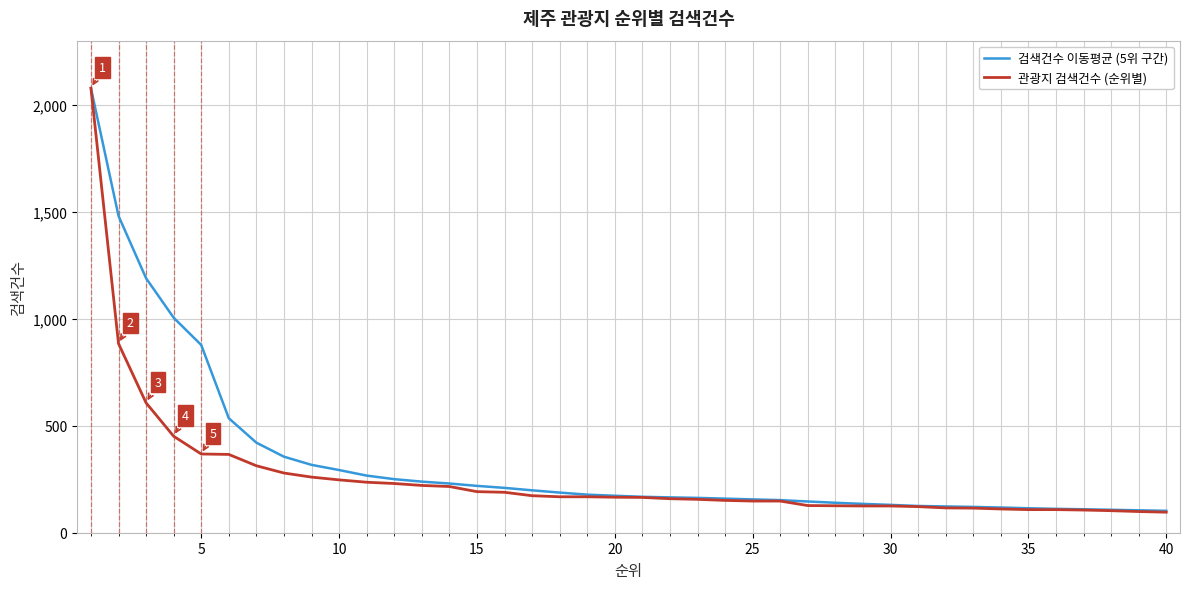

Which series has the largest range (max minus min)?

관광지 검색건수 (순위별)